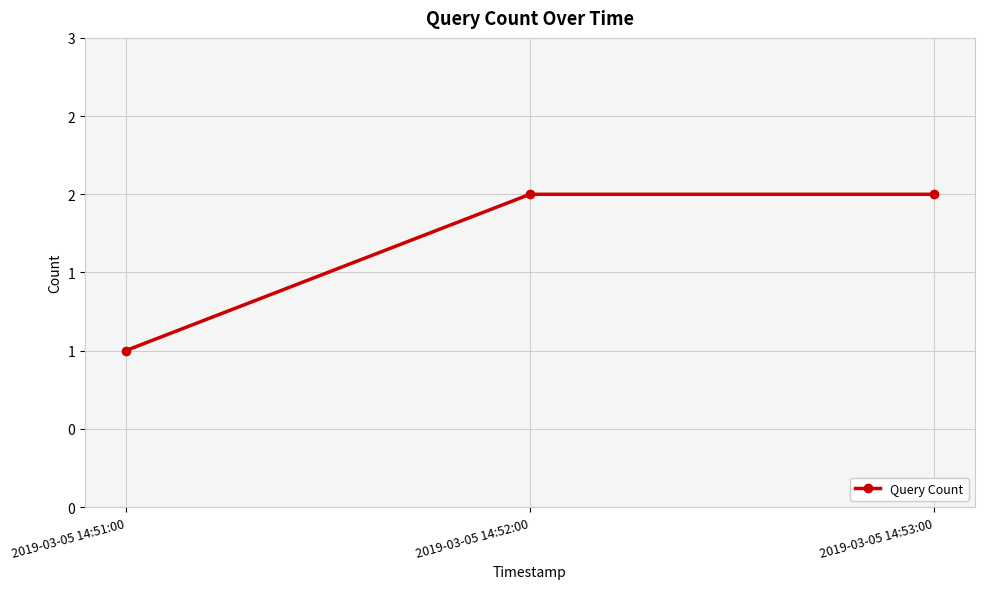

Is this an area chart (filled region under the line)?

No